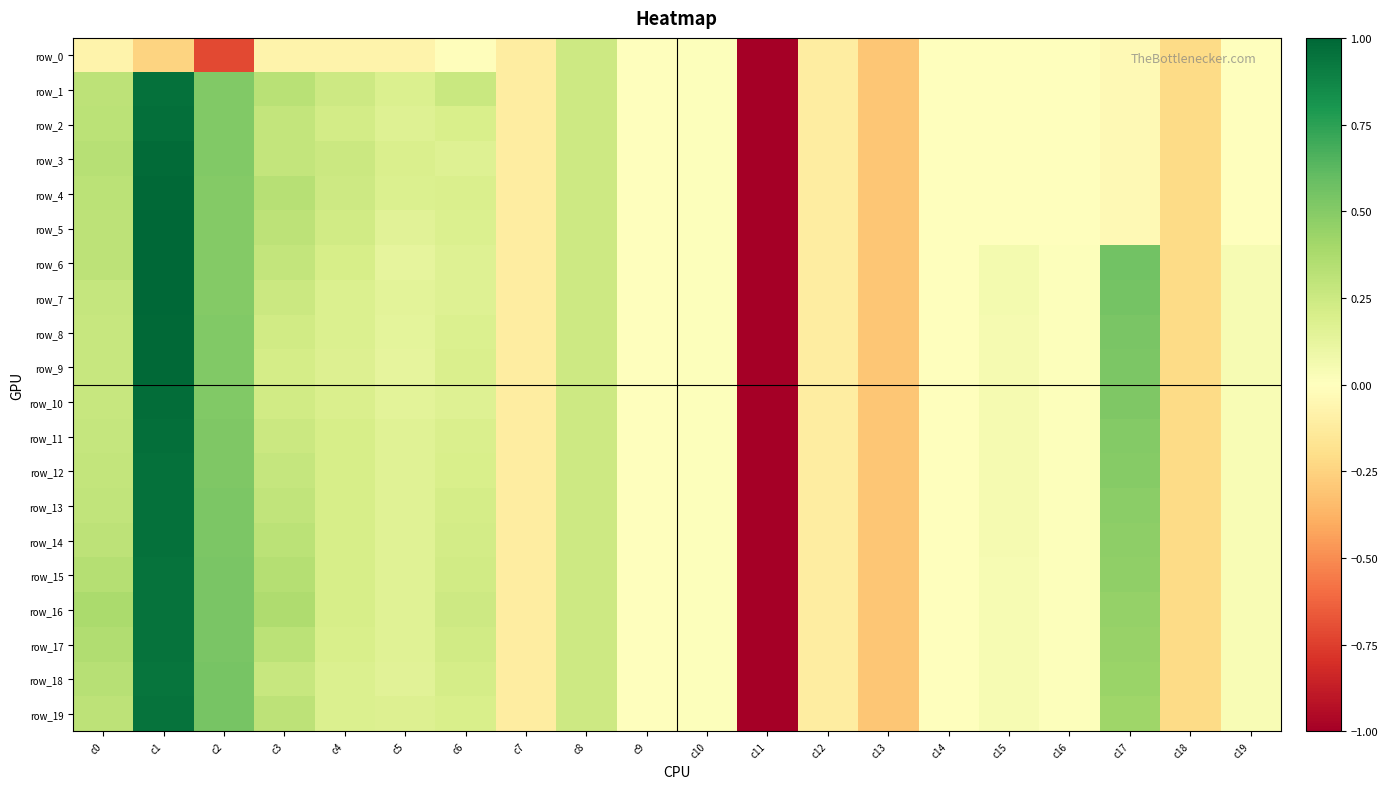

Which has a higher value, c0 or c4?

c4